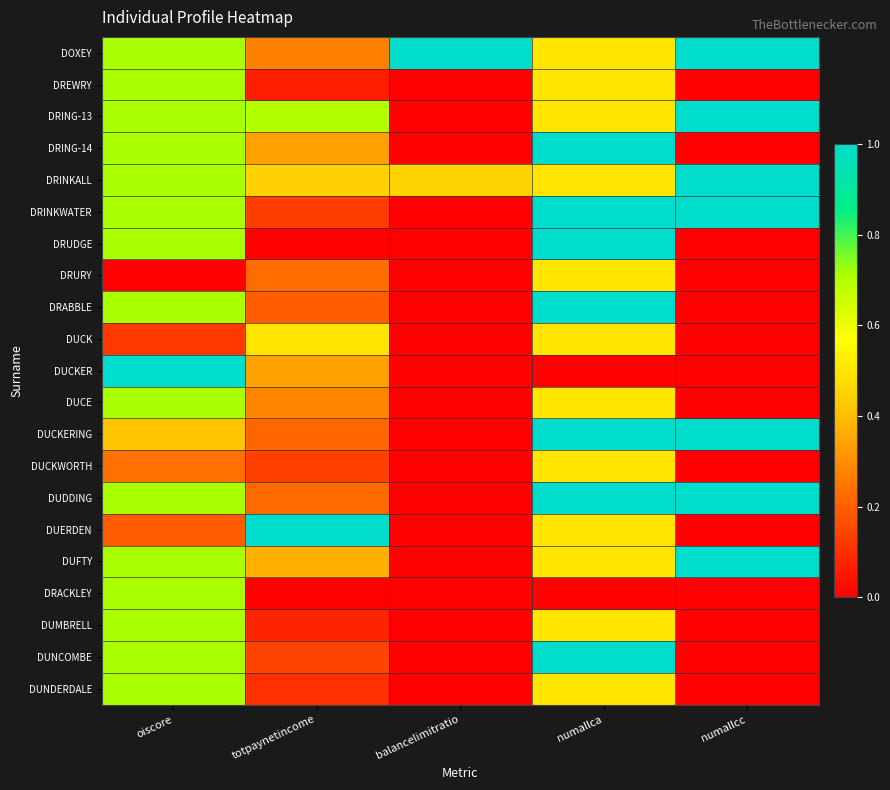

Rank the series at numallcc from highest to lowest value.

DOXEY, DRING-13, DRINKALL, DRINKWATER, DUCKERING, DUDDING, DUFTY, DREWRY, DRING-14, DRUDGE, DRURY, DRABBLE, DUCK, DUCKER, DUCE, DUCKWORTH, DUERDEN, DRACKLEY, DUMBRELL, DUNCOMBE, DUNDERDALE